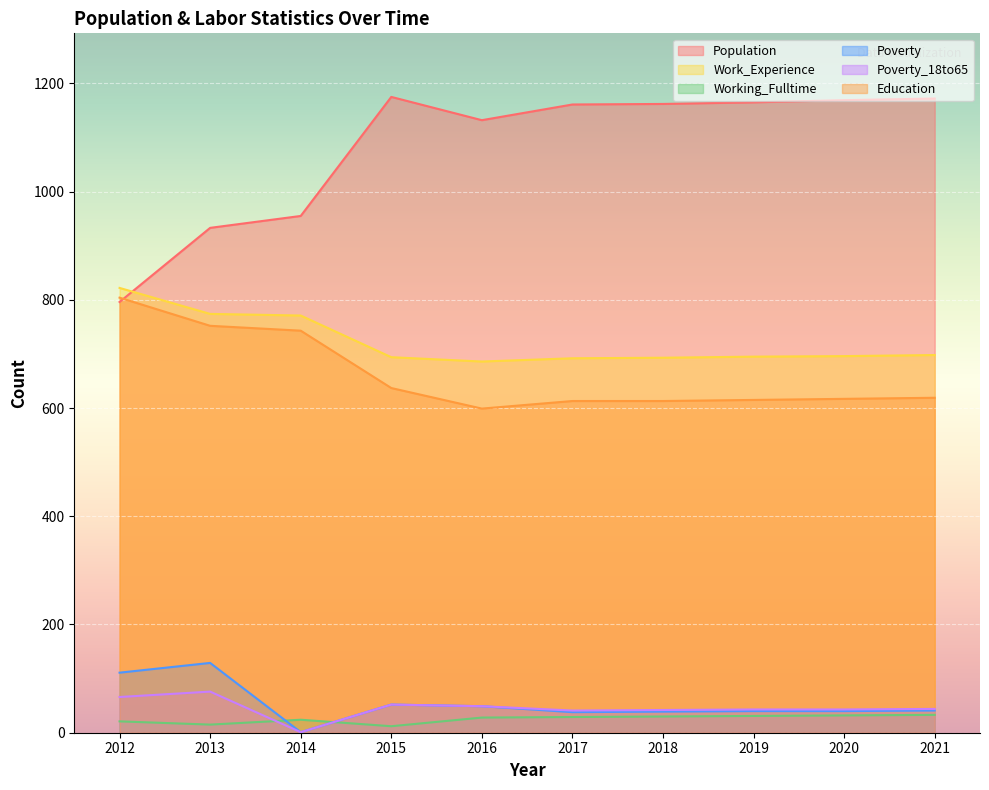

List the series in order of their peak value, lowest first.

Working_Fulltime, Poverty_18to65, Poverty, Education, Work_Experience, Population